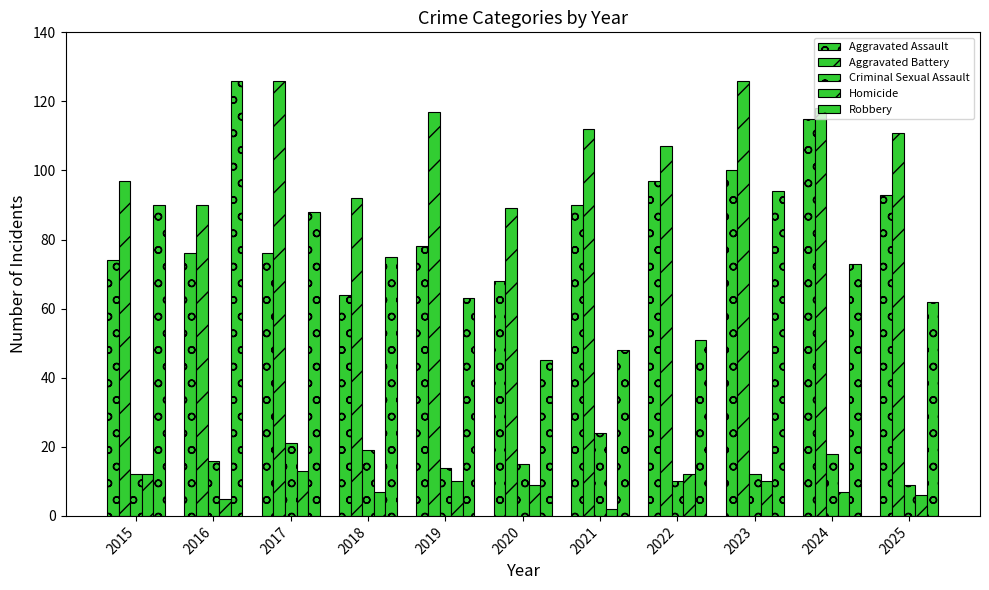

What is the difference between the second highest and minimum values in the Aggravated Assault series?

36